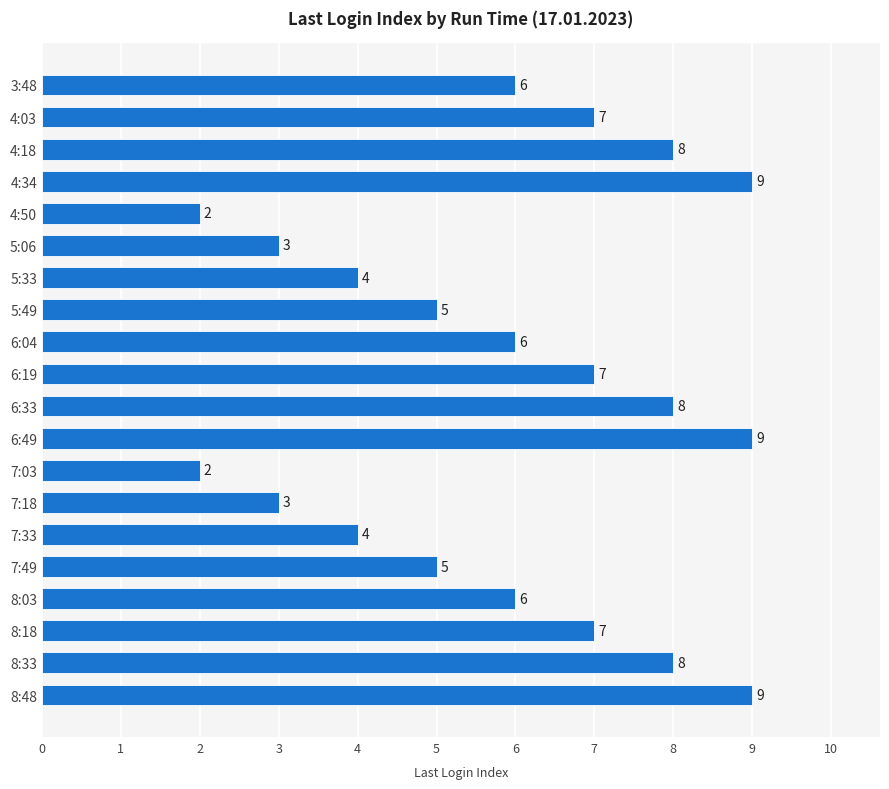

Approximately how many times larger is the value at 6:19 compared to 8:18?

1.0